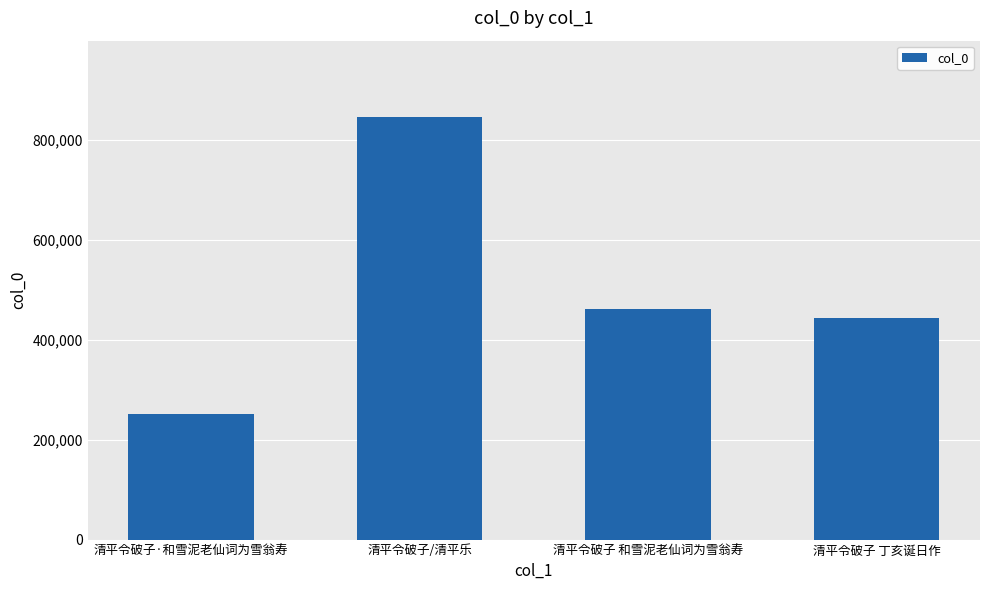

What is the difference between the maximum and minimum values?

595053